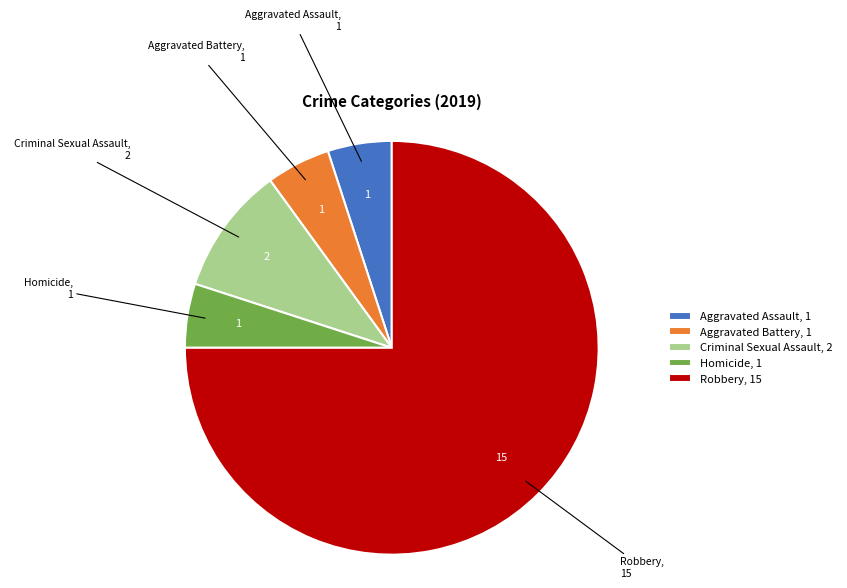

The Homicide slice represents 1% of the pie. True or false?

False